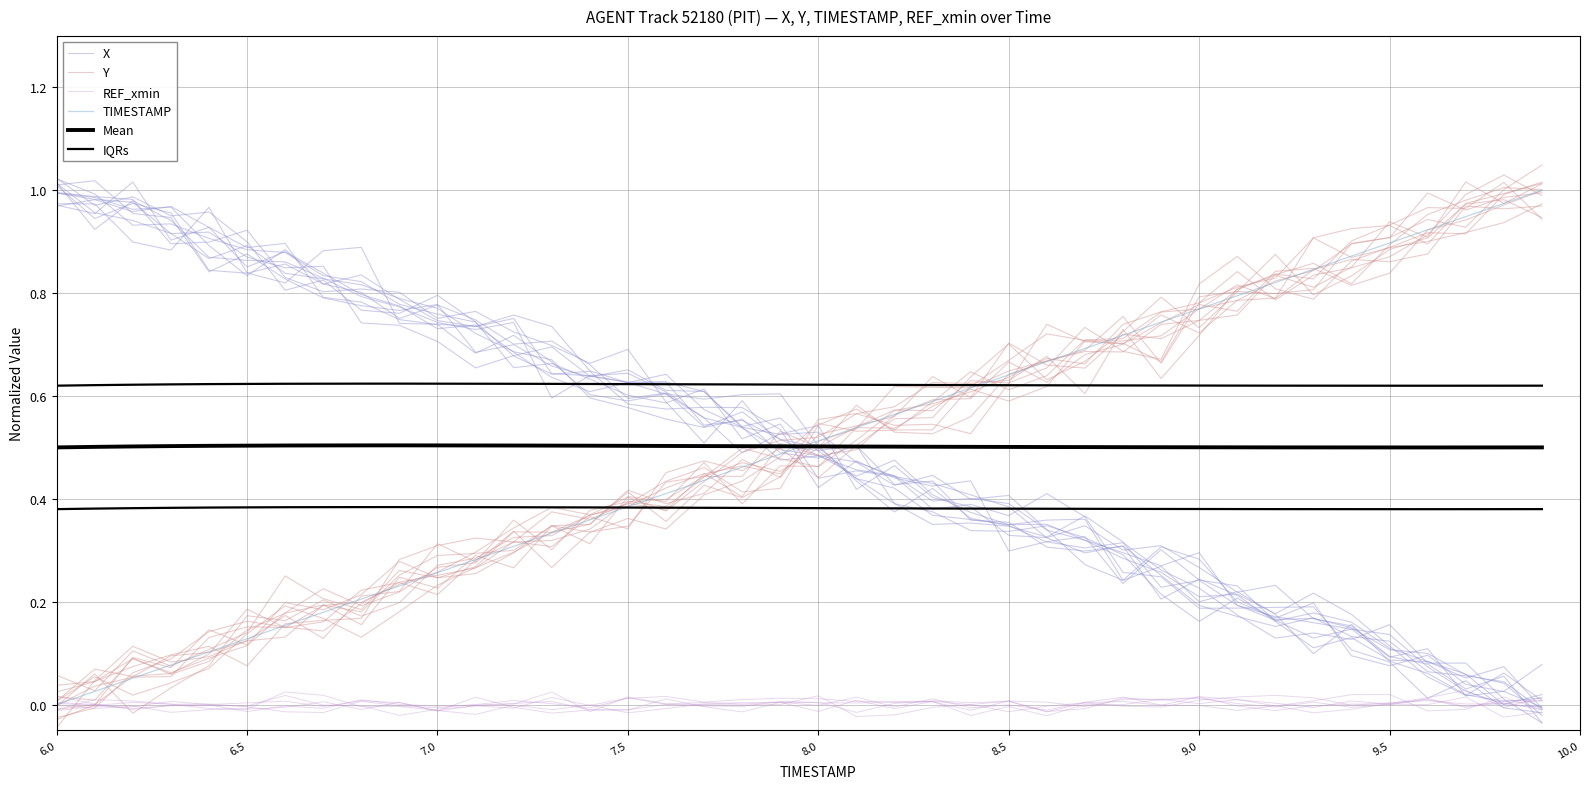

What is the average value of the Y series?

0.5